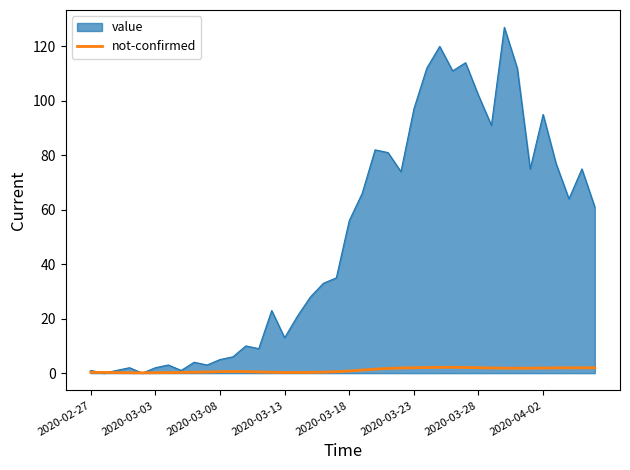

List the series in order of their peak value, highest first.

value, not-confirmed